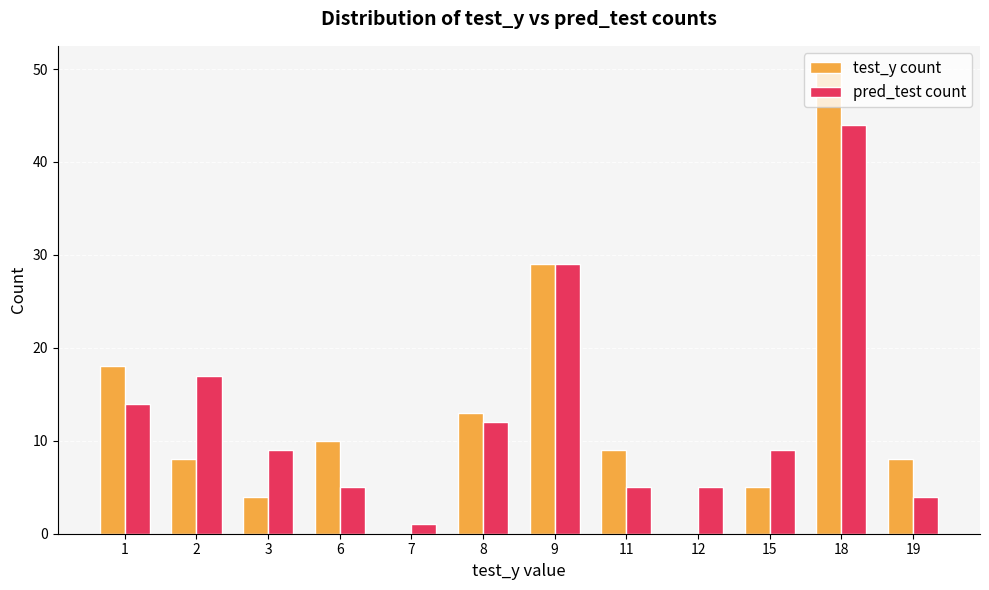

What is the average value of the test_y count series?

13